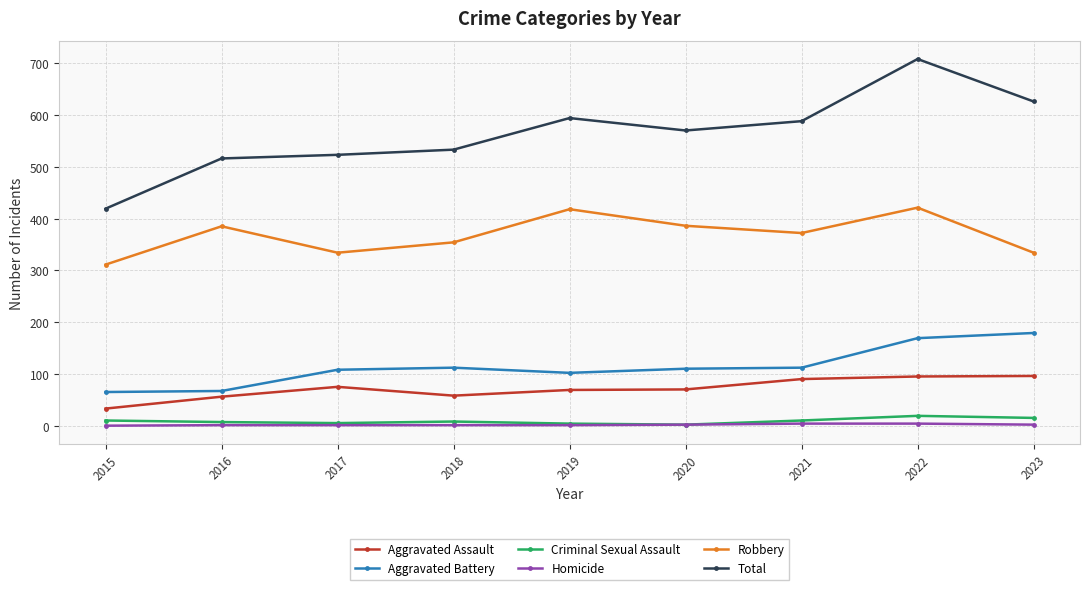

True or false: Criminal Sexual Assault and Total cross at least once.

False